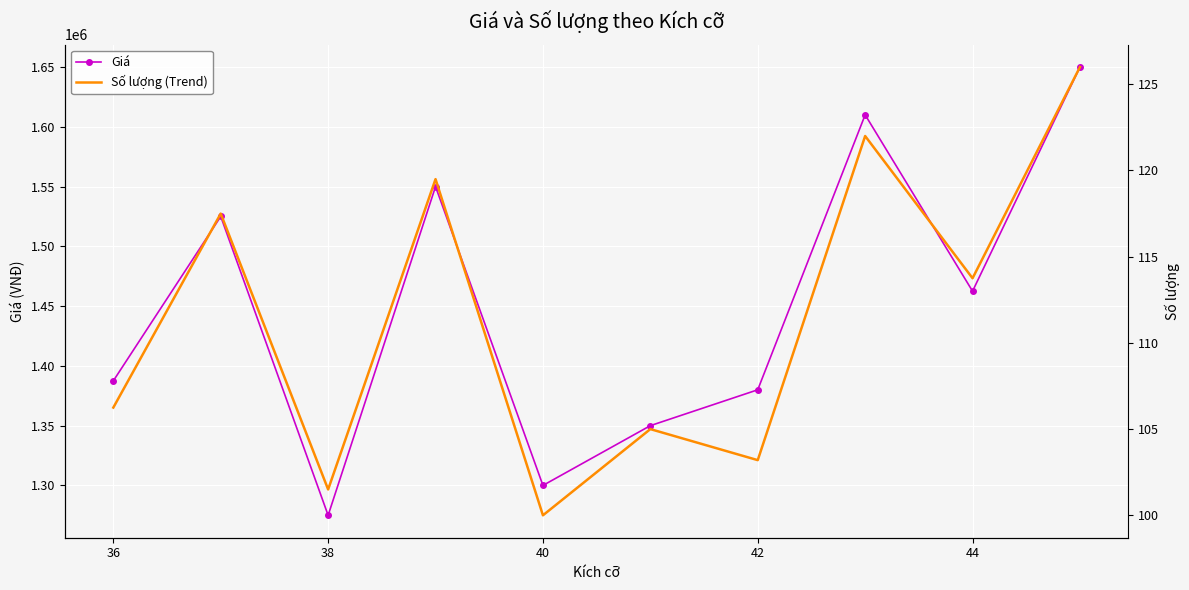

Rank the series by their maximum value, from lowest to highest.

Số lượng (Trend), Giá